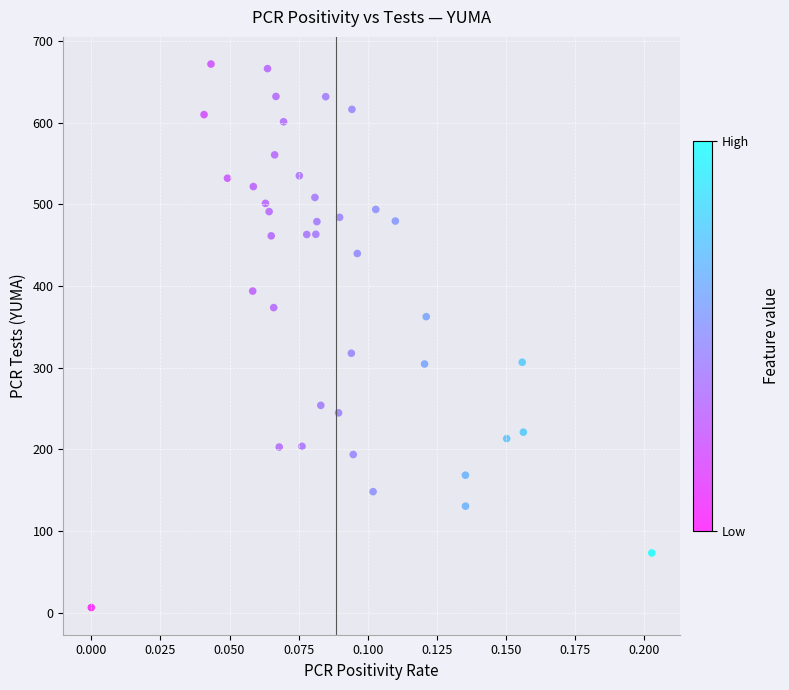

What is the range of Y values (max minus min)?

665.4